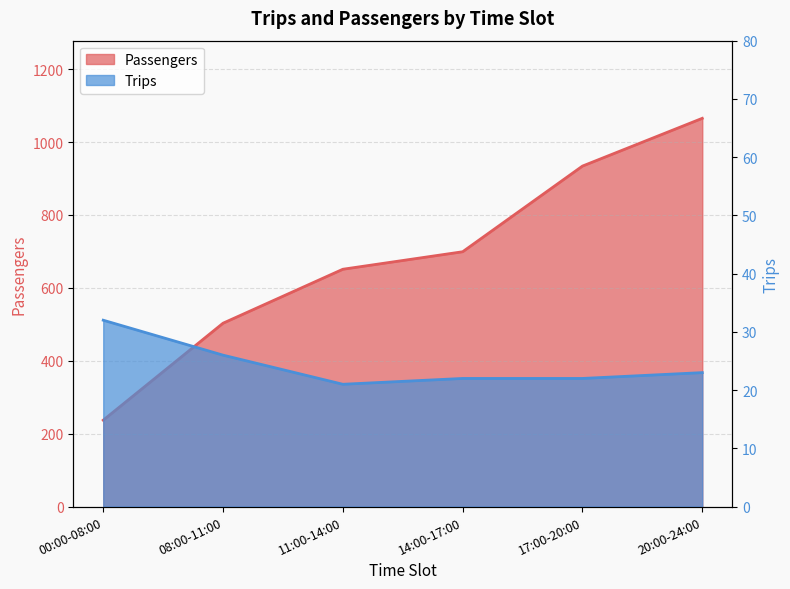

What is the value of the Trips point at the 6th from the left?

23